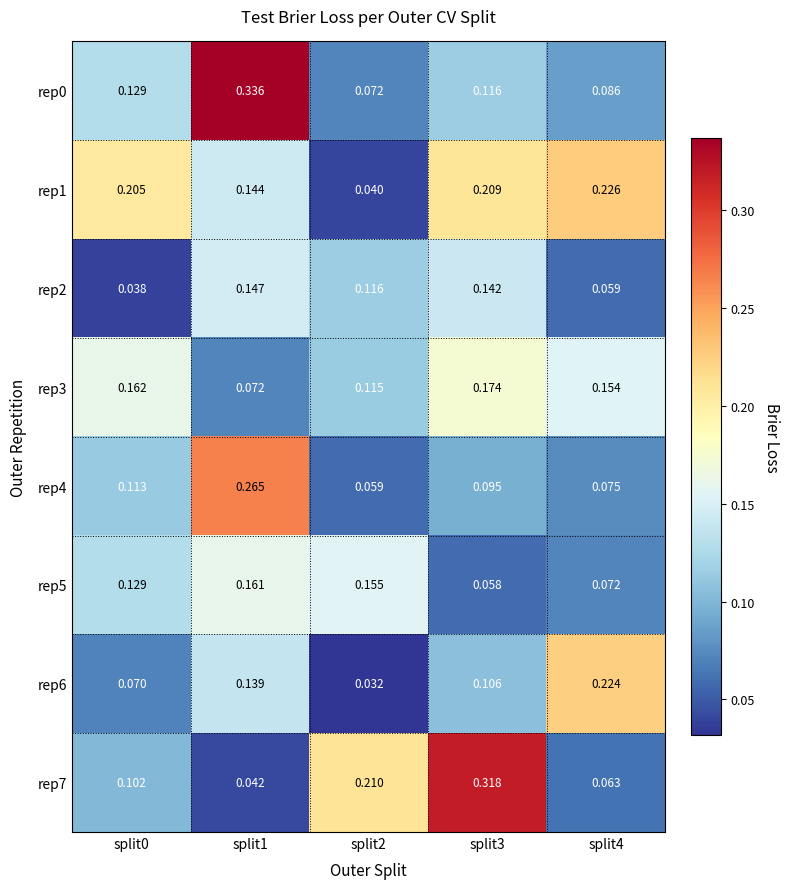

Is the value of rep5 at split1 greater than the value of rep7 at split1?

Yes